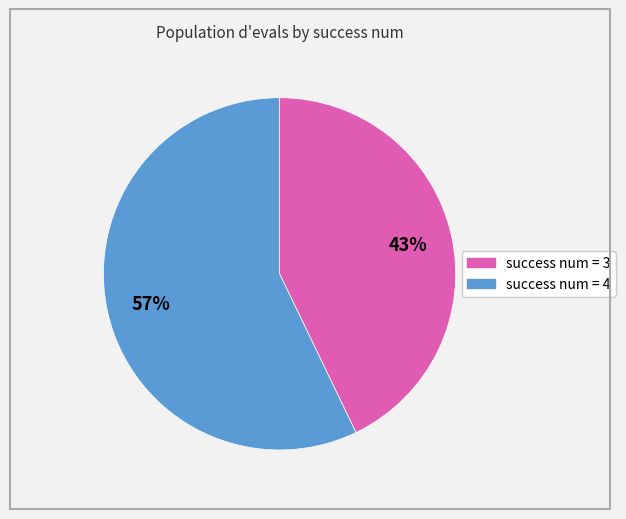

Is there any slice that represents more than half of the pie?

Yes